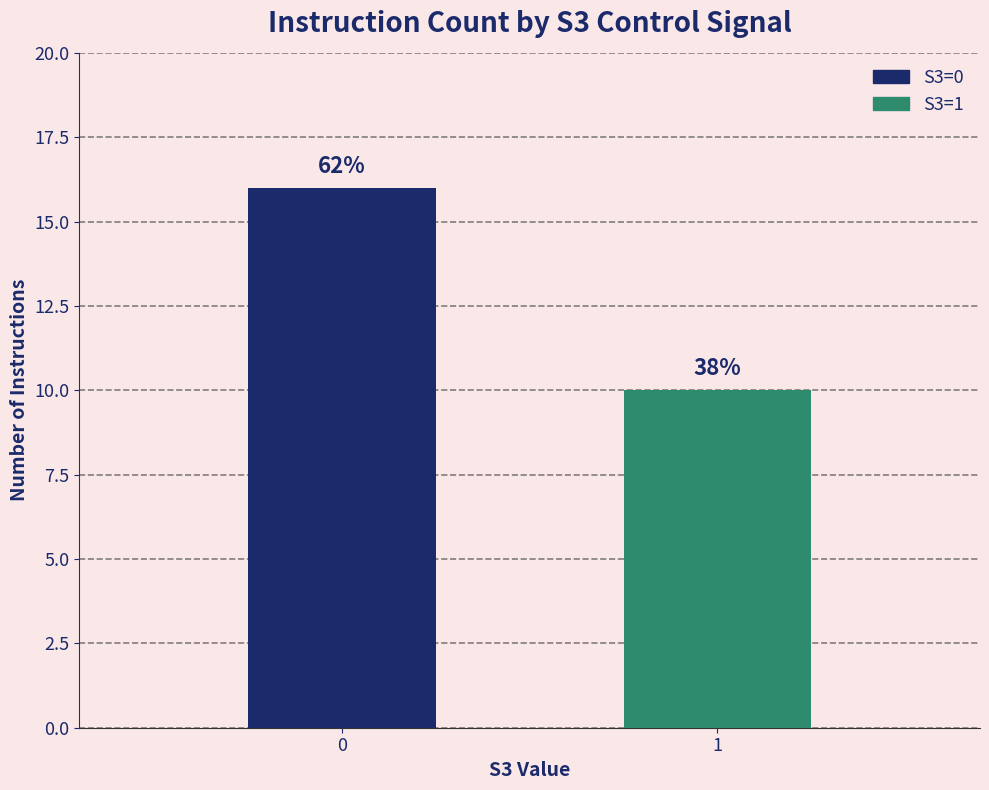

The chart shows a value of 16 at 1. True or false?

False